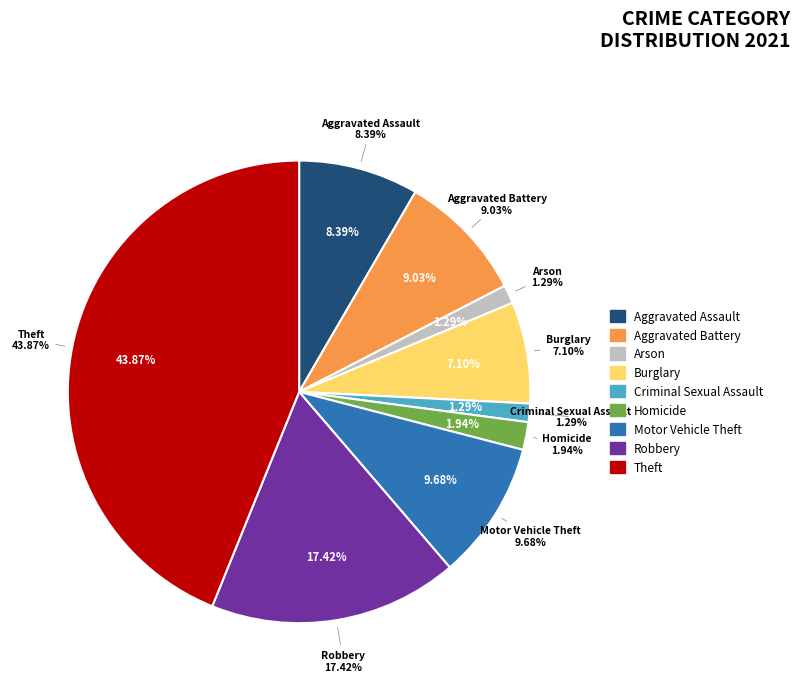

To the nearest percent, what is the combined percentage of Aggravated Assault and Criminal Sexual Assault?

10%